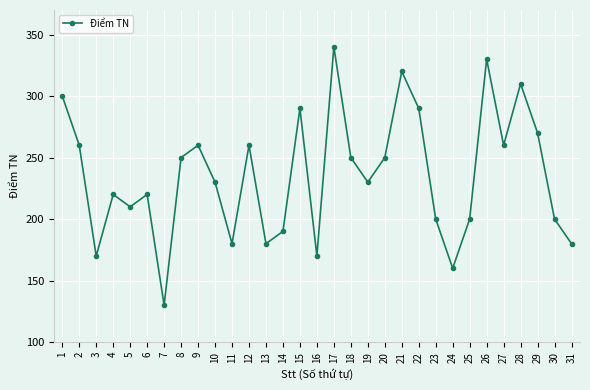

True or false: the data shows 180 at 11.

True